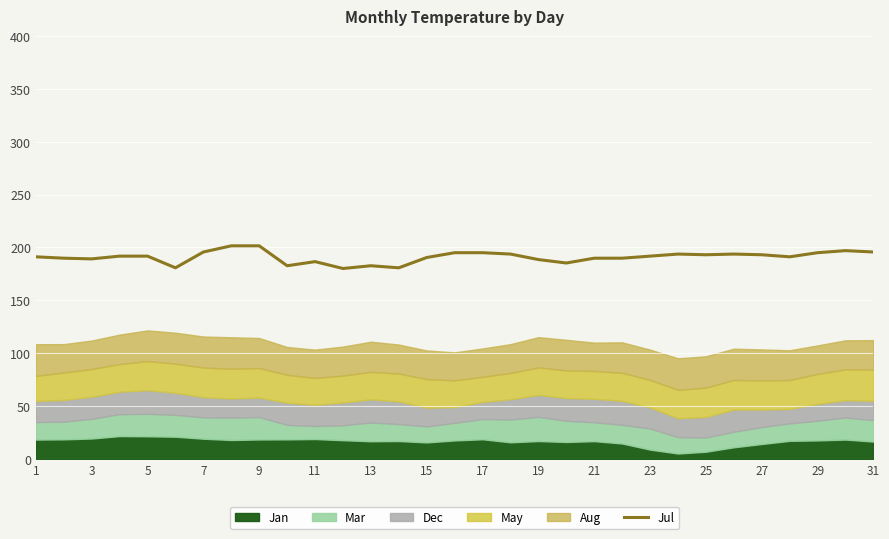

What is the highest value of the Jul series?

201.5